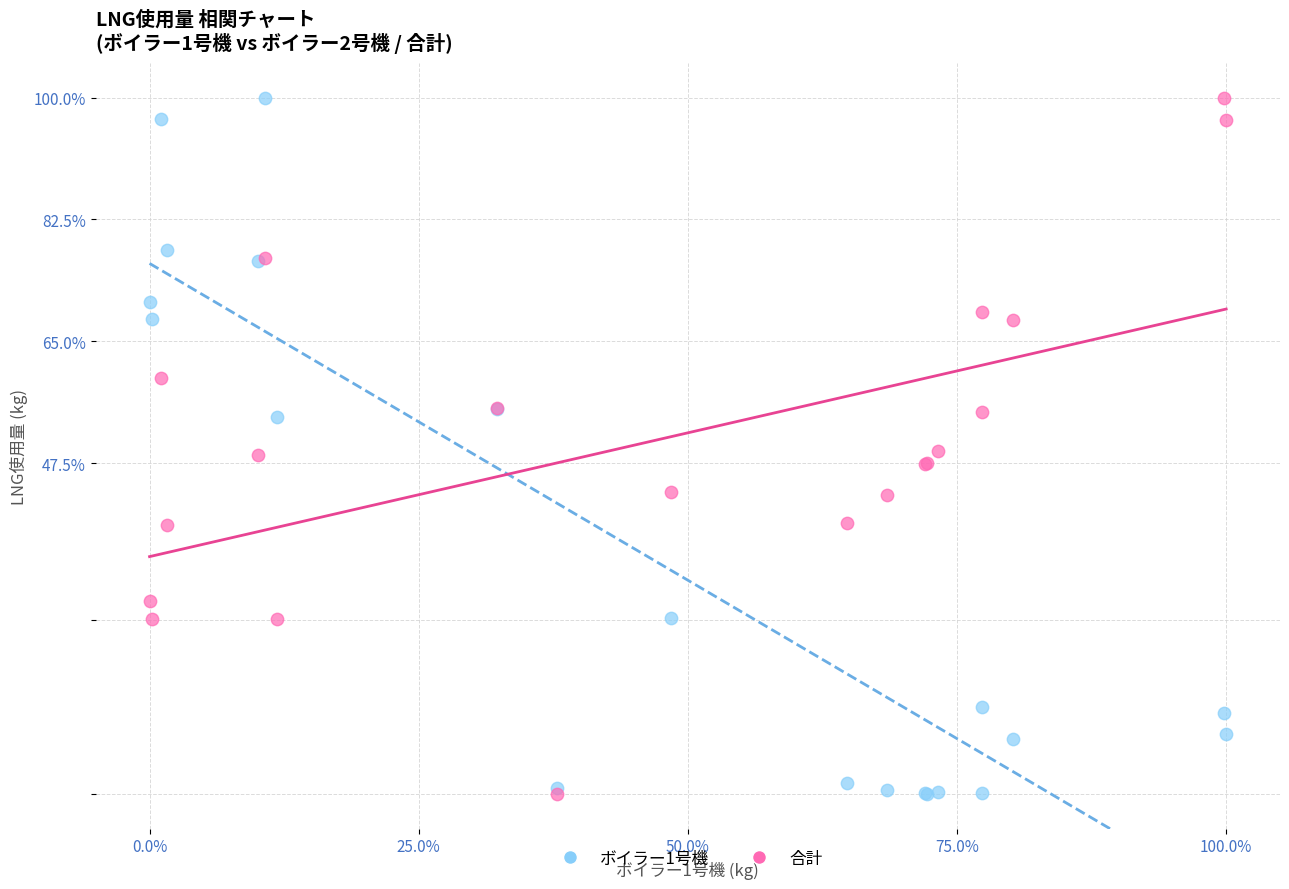

What are all the series names shown in the legend?

ボイラー1号機, 合計